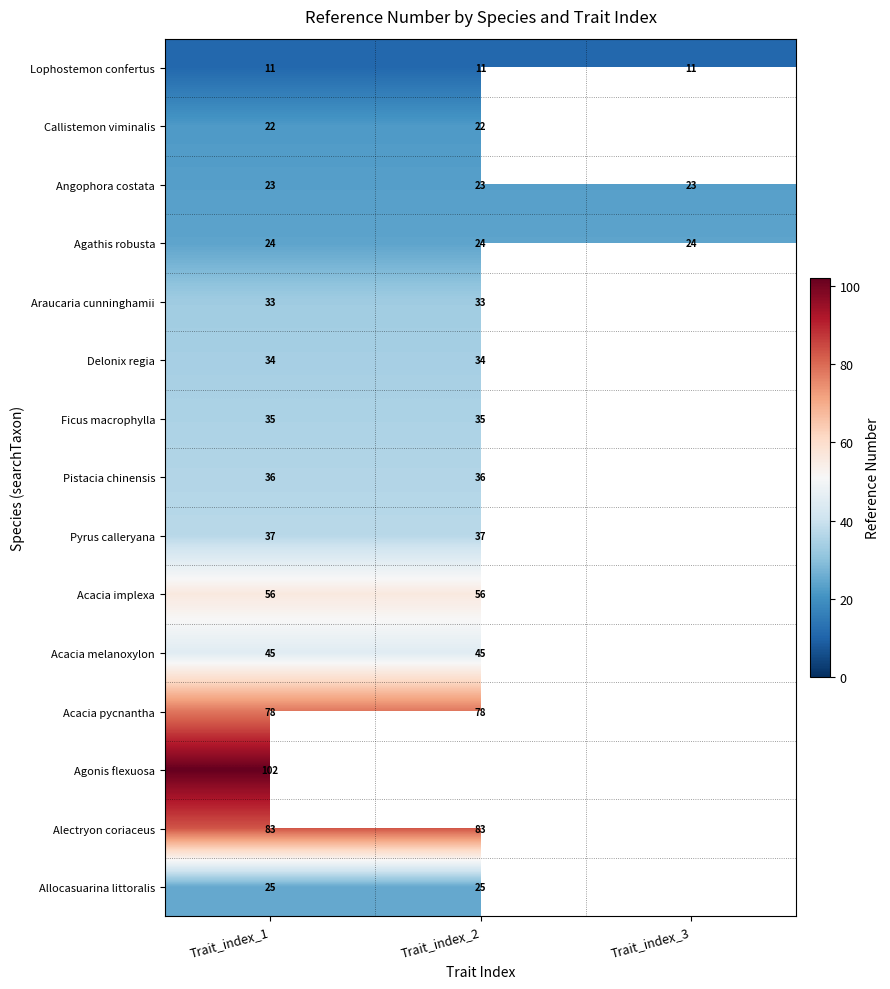

At how many categories does at least one series exceed 18?

3